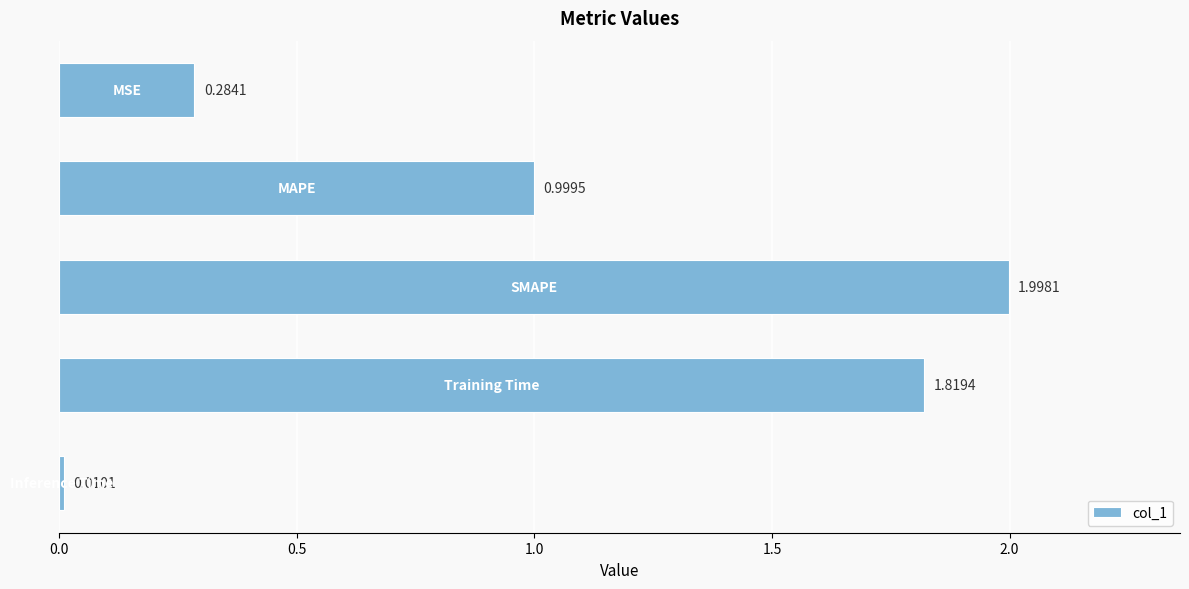

What is the sum of all values?

5.1